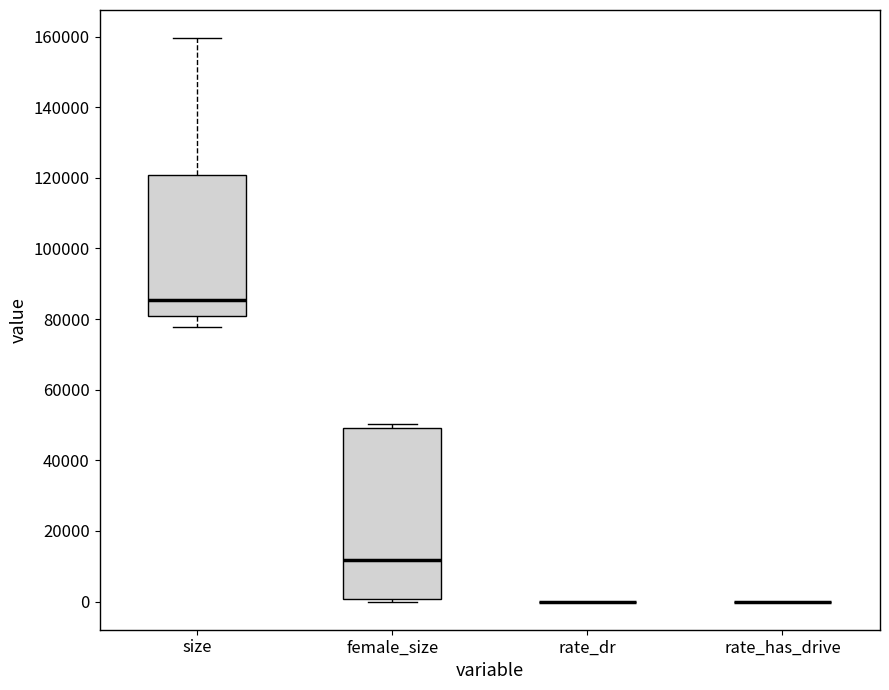

Where is the upper edge of the box for female_size on the y-axis? The values are not printed on the chart, so give them approximately, as read against the axis.

50000